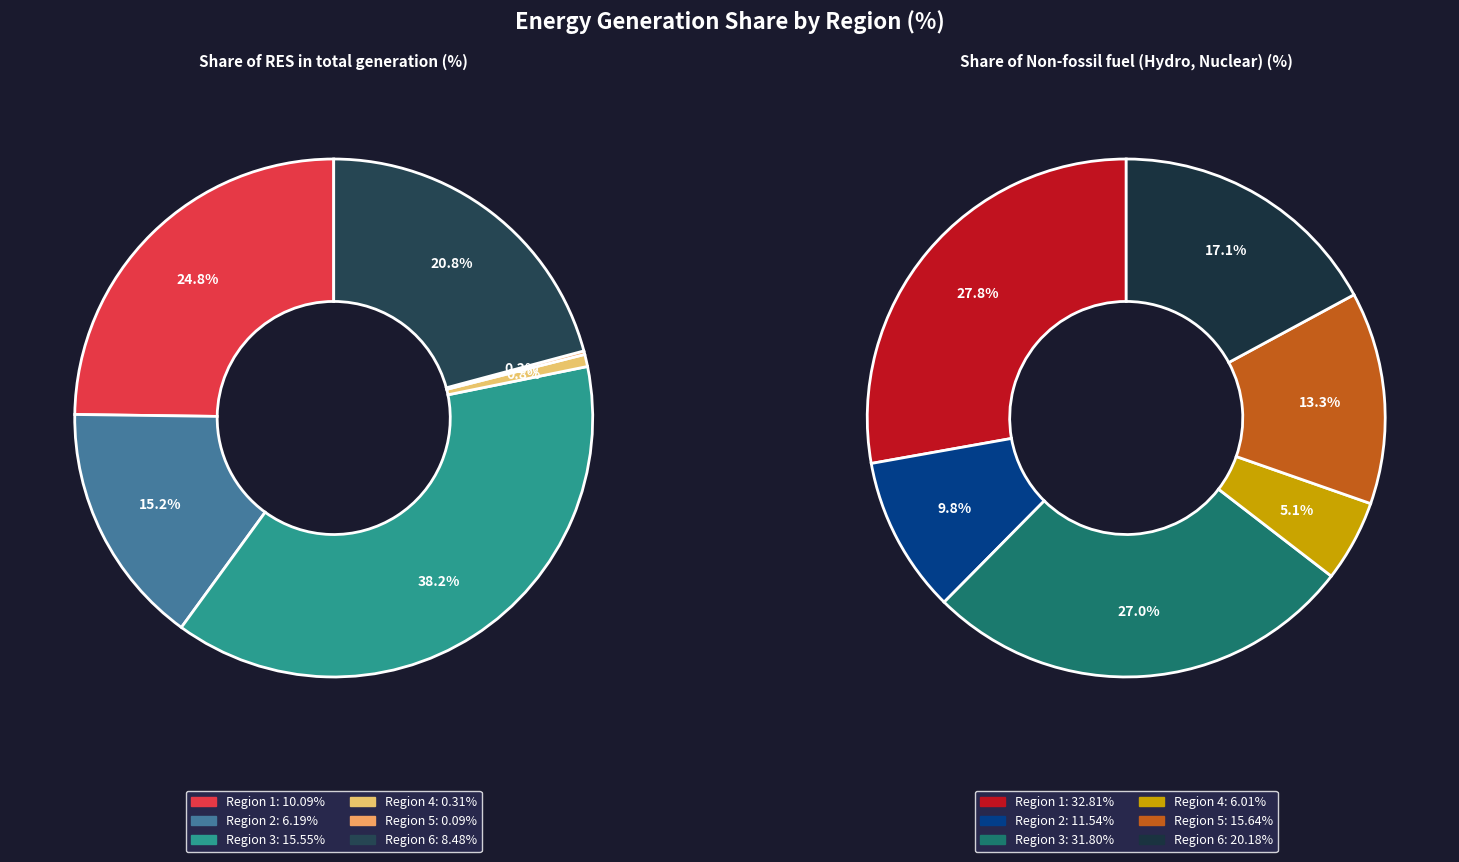

Between Share of RES in total generation and 3, which is larger?

Share of RES in total generation